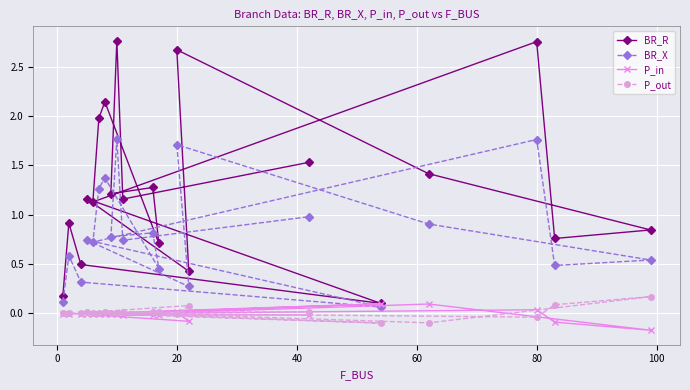

What is the maximum value shown in the chart?

2.8